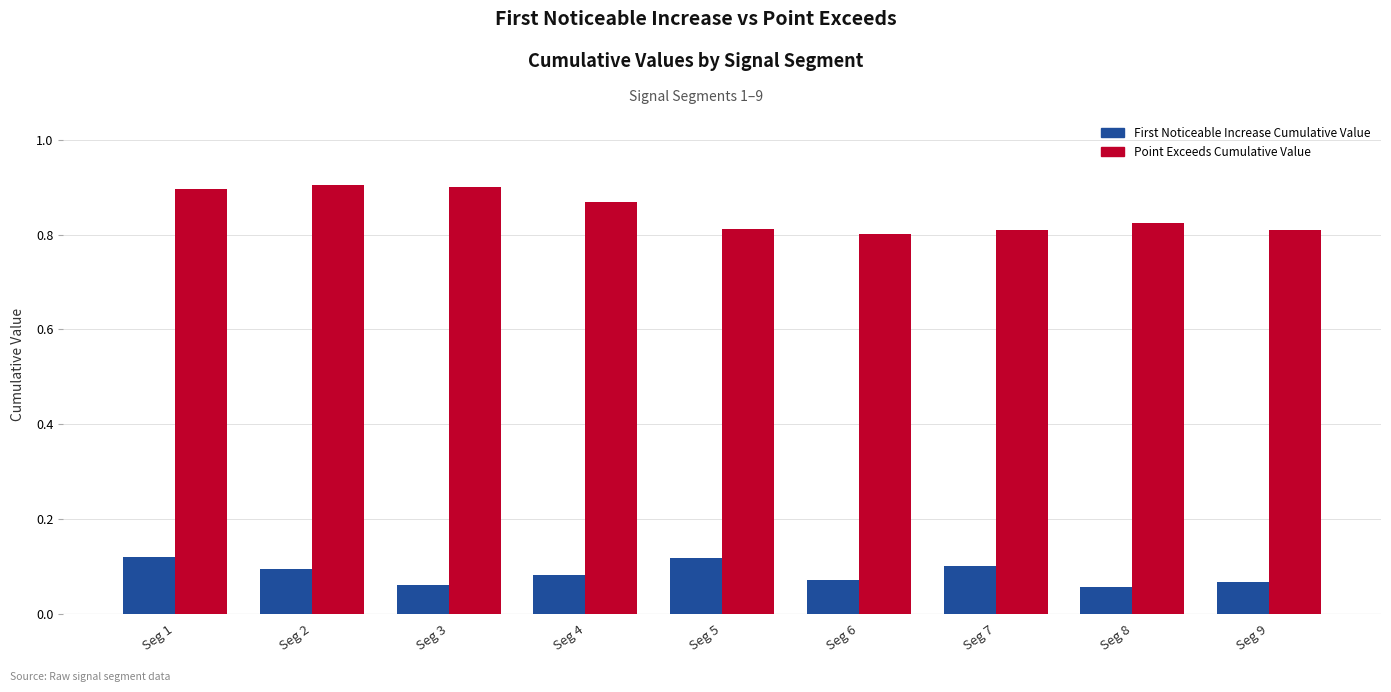

Count the number of data series in this chart.

2